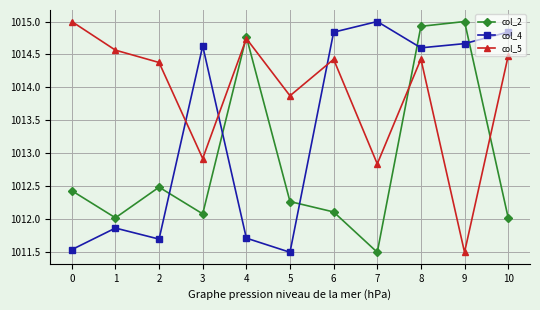

True or false: col_4 has more than 1 interior local peaks.

True